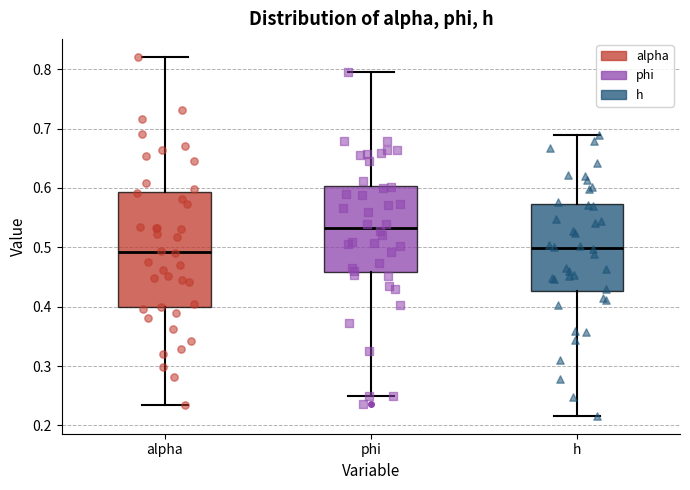

Reading left to right, transcribe this box plot: for each box, give where its median line is, the range the box spans, and where its two whiskers end, as read against the y-axis. The values are not printed on the chart, so give them approximately, as read against the axis.

alpha: median 0.49, box 0.40 to 0.59, whiskers 0.23 to 0.82
phi: median 0.53, box 0.46 to 0.60, whiskers 0.25 to 0.80
h: median 0.50, box 0.43 to 0.57, whiskers 0.22 to 0.69